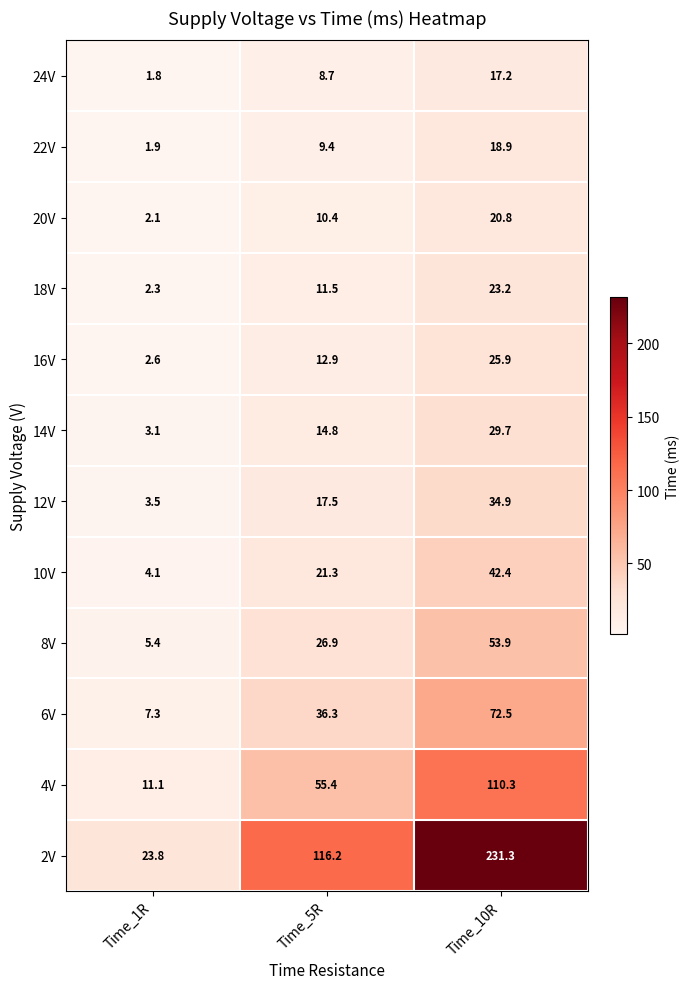

The value of 20V at Time_10R is 30.7. True or false?

False